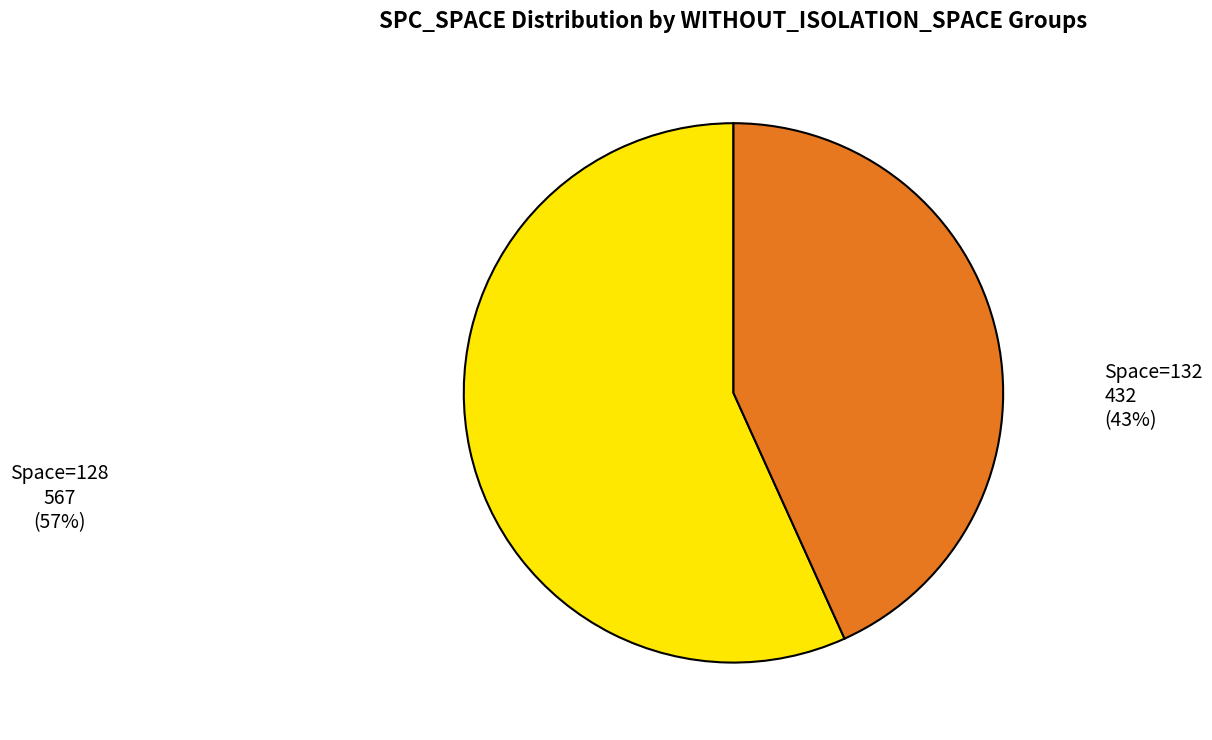

Is there any slice that represents more than half of the pie?

Yes